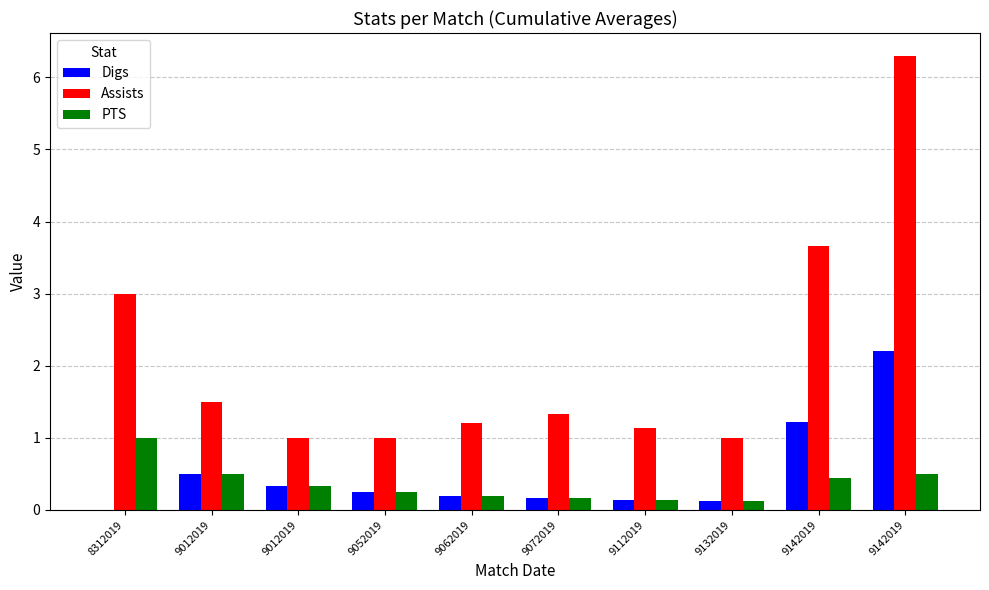

What are all the series names shown in the legend?

Digs, Assists, PTS